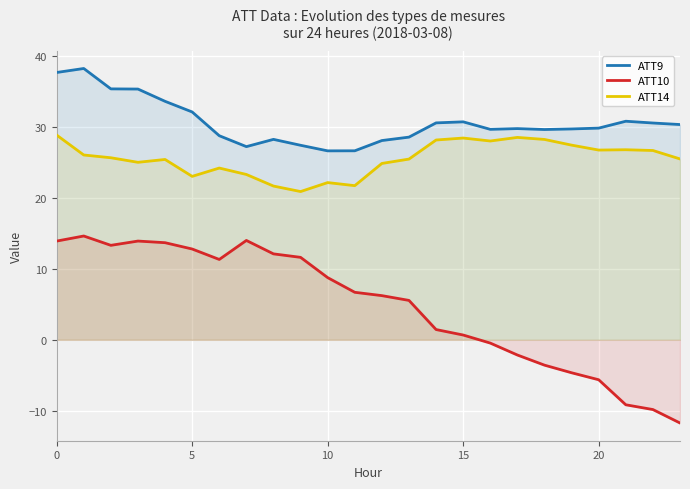

Is the value of ATT9 at 7 greater than the value of ATT14 at 8?

Yes